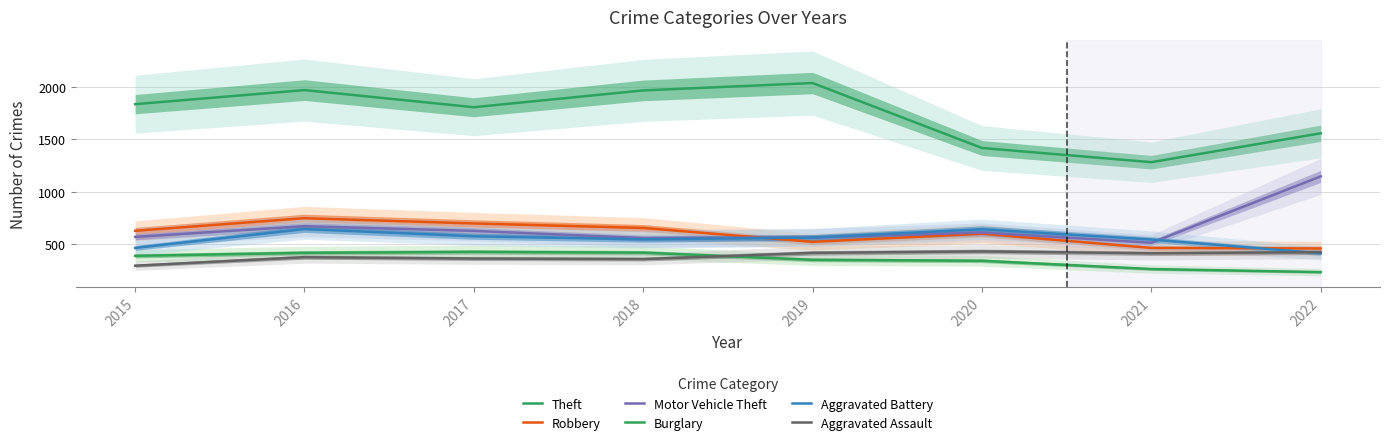

At how many categories does at least one series exceed 1548?

6